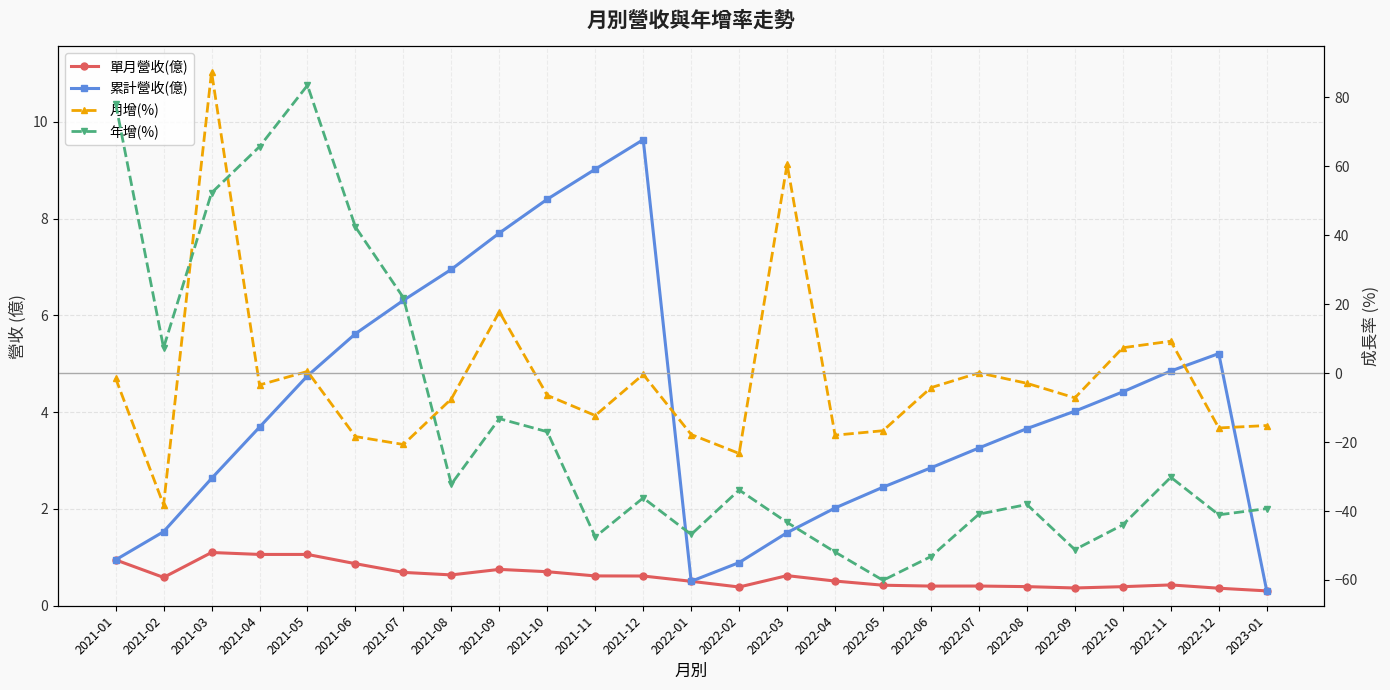

How many categories are shown in the chart?

25